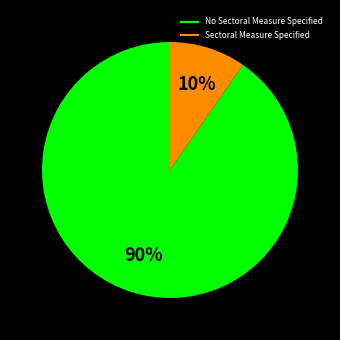

Combined, do Sectoral Measure Specified and No Sectoral Measure Specified account for over 50%?

Yes